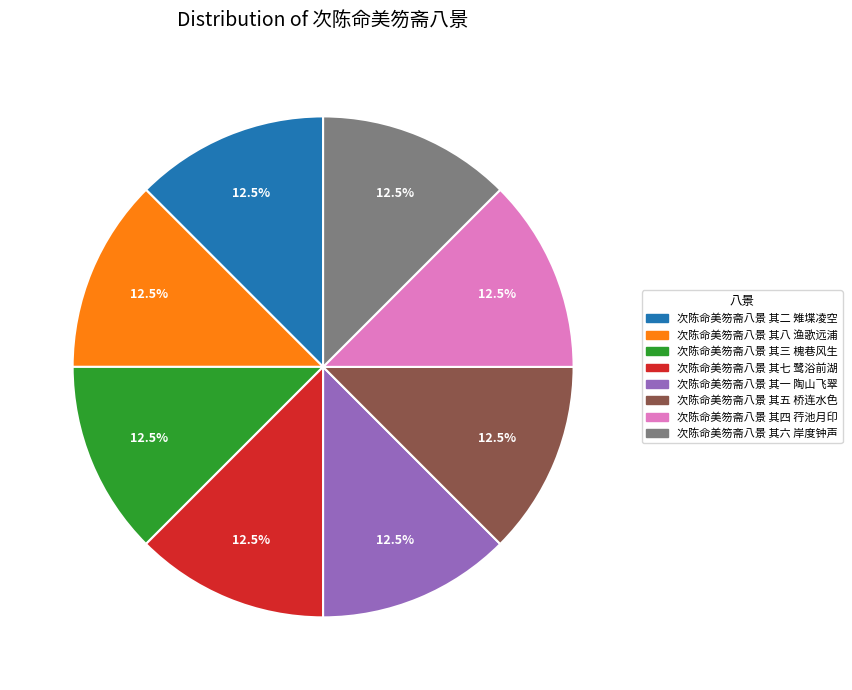

Is 次陈命美笏斋八景 其一 陶山飞翠 the majority of the pie?

No